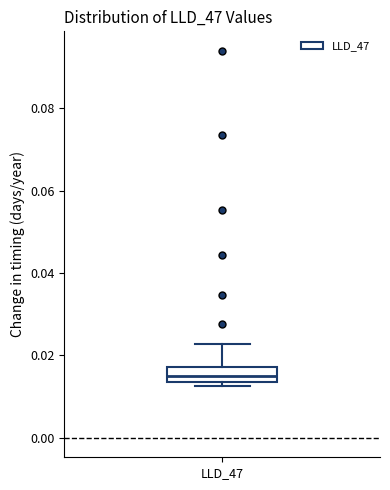

Where is the lower edge of the box for LLD_47 on the y-axis? The values are not printed on the chart, so give them approximately, as read against the axis.

0.014